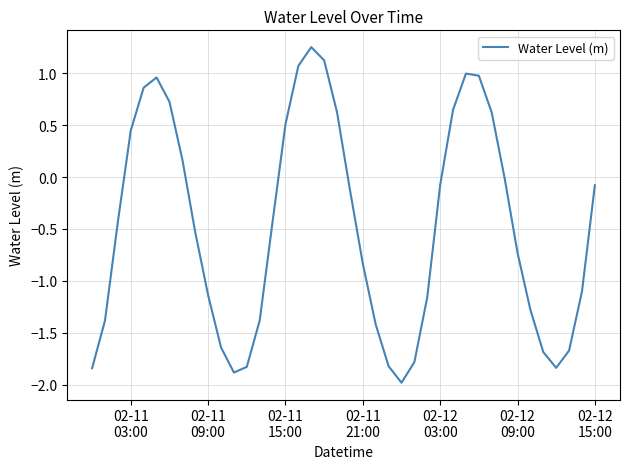

What is the smallest value displayed?

-2.0